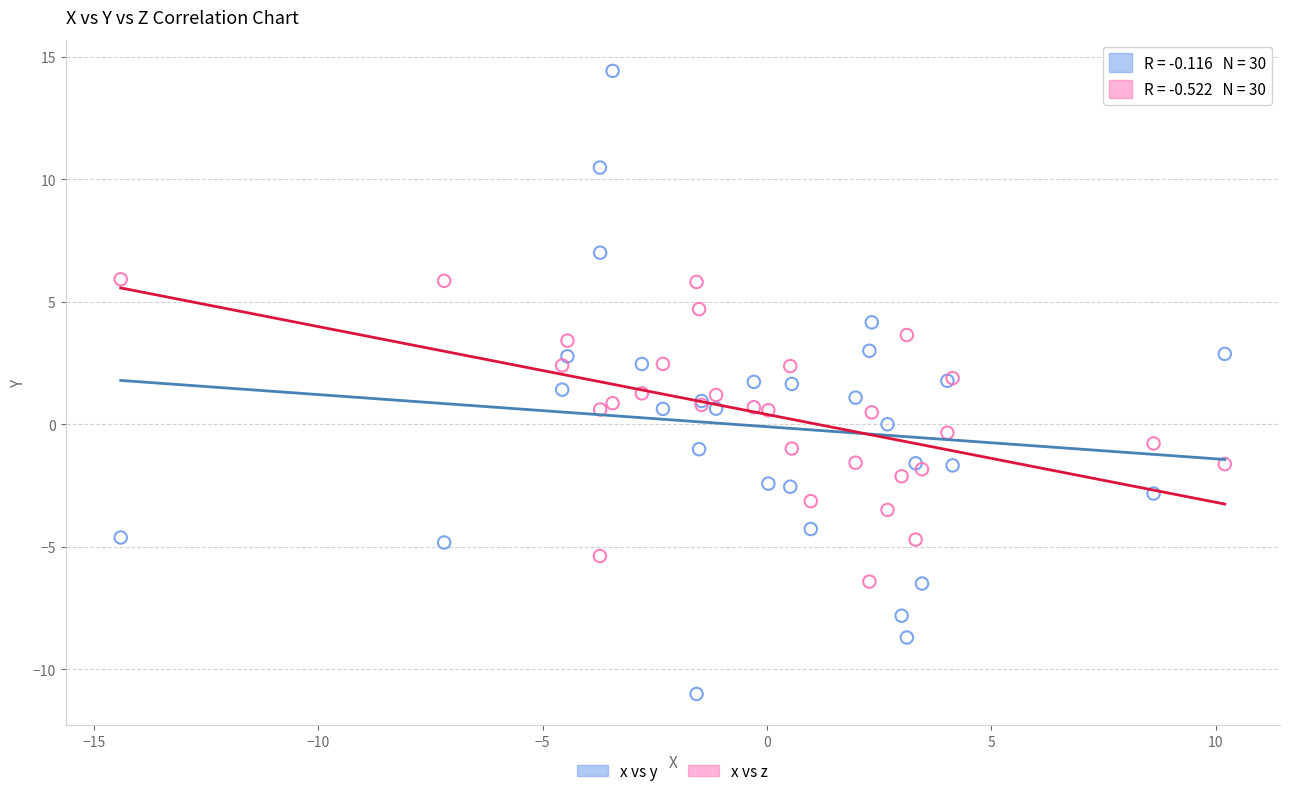

Which series reaches the maximum Y coordinate?

x vs y